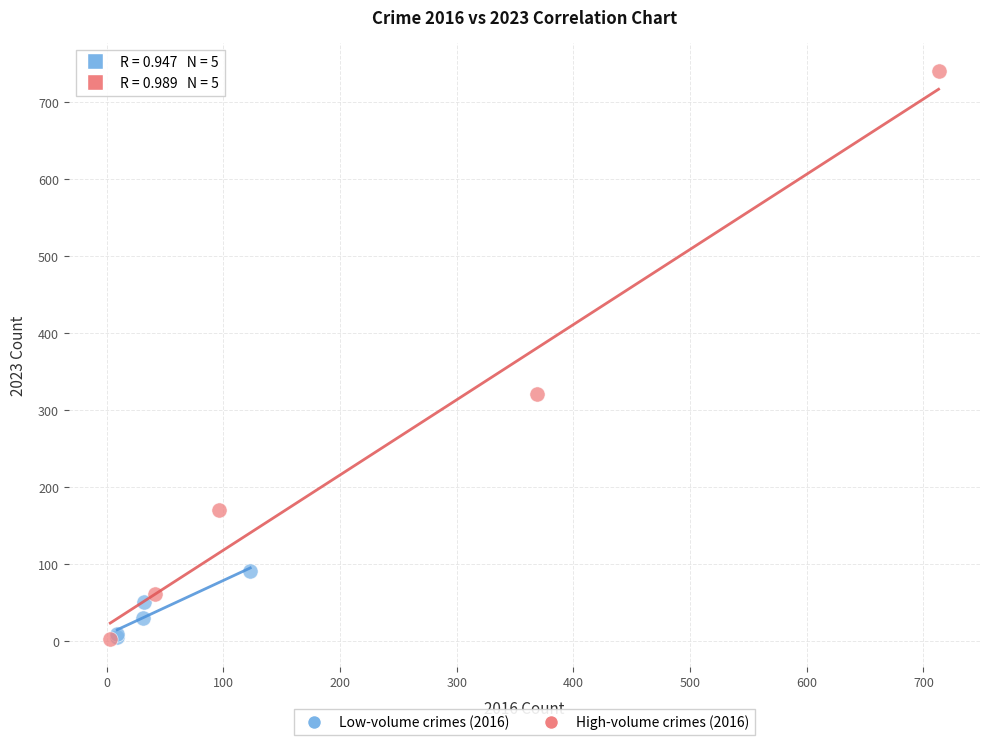

Which series has the widest spread of Y values?

High-volume crimes (2016)